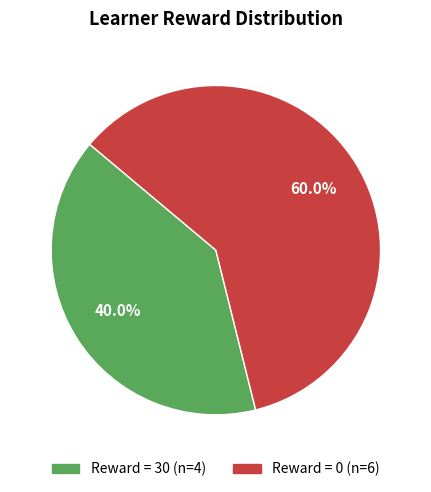

Is there a majority slice in this chart?

Yes